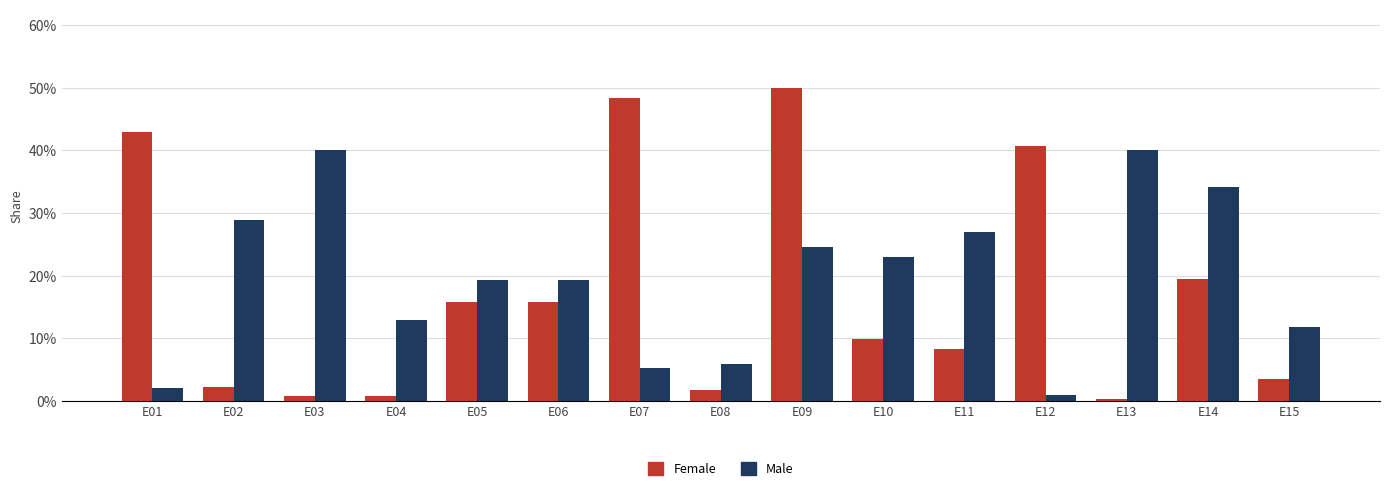

Does the chart contain stacked bars?

No